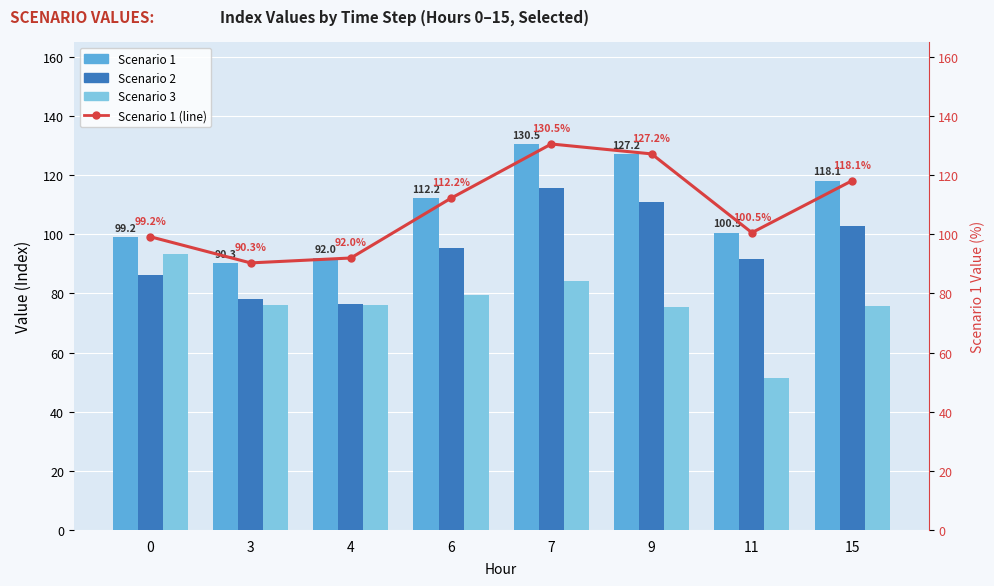

At which label is Scenario 3 closest to 72?

9